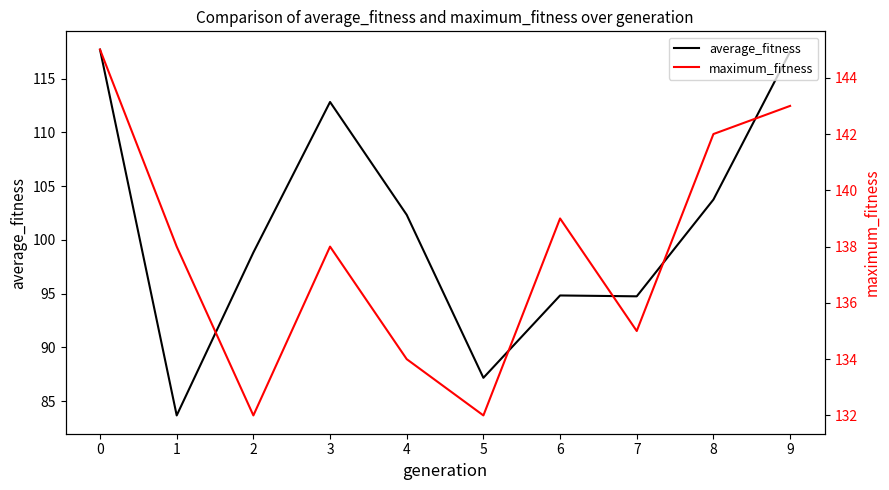

What is the average value of the average_fitness series?

101.3